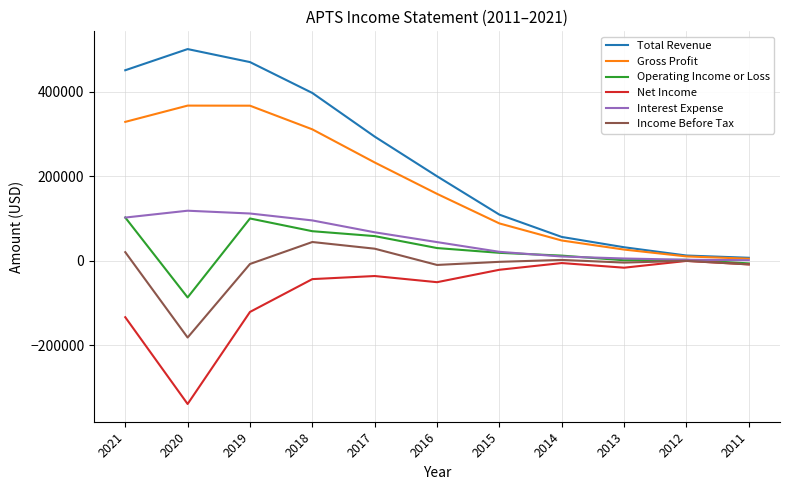

What is the sum of all Income Before Tax values?

-118300